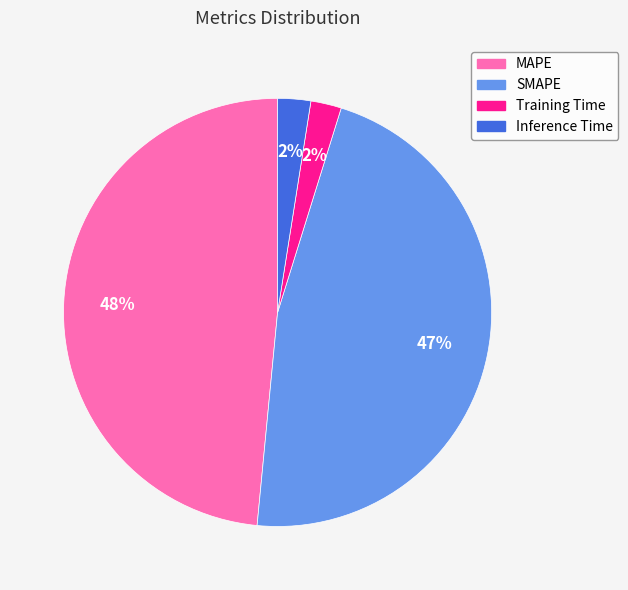

To the nearest percent, what portion does SMAPE represent?

47%